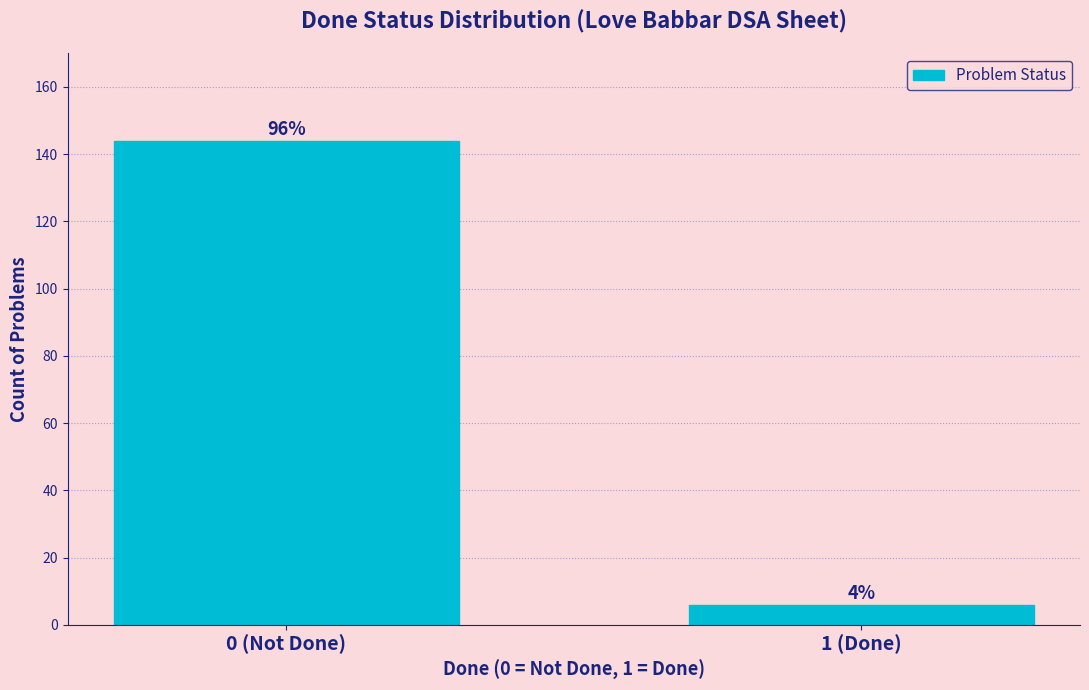

How many bars are there in total?

2